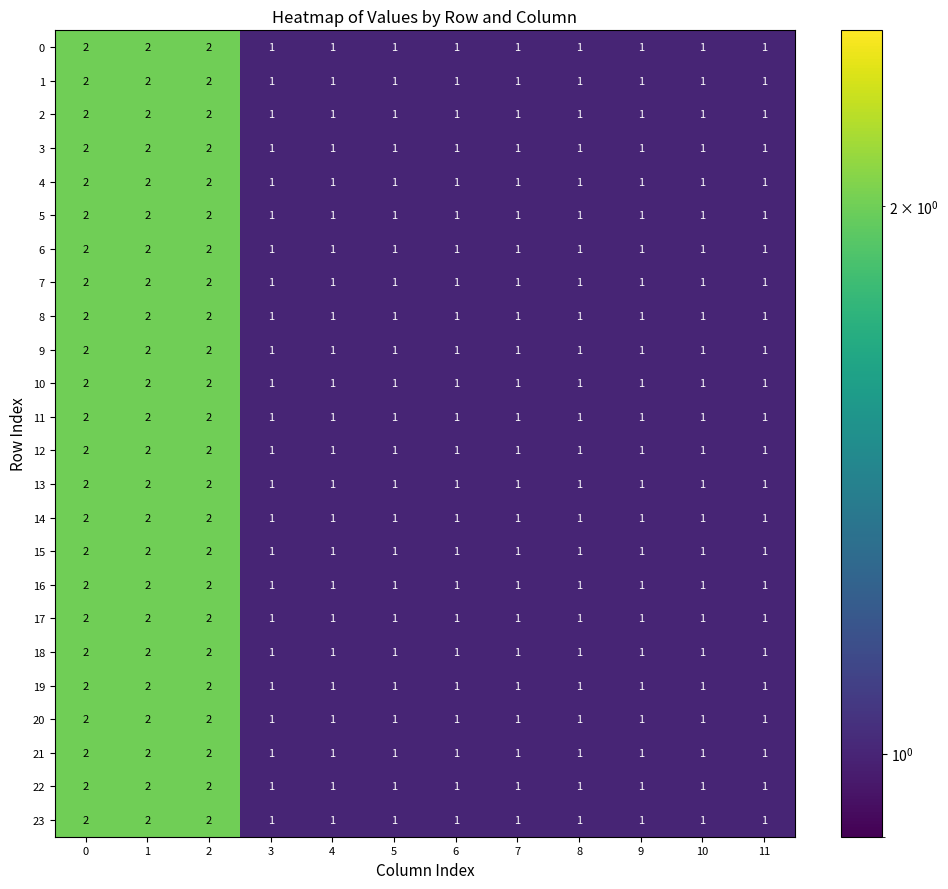

Is the value of 21 at 9 greater than the value of 6 at 2?

No